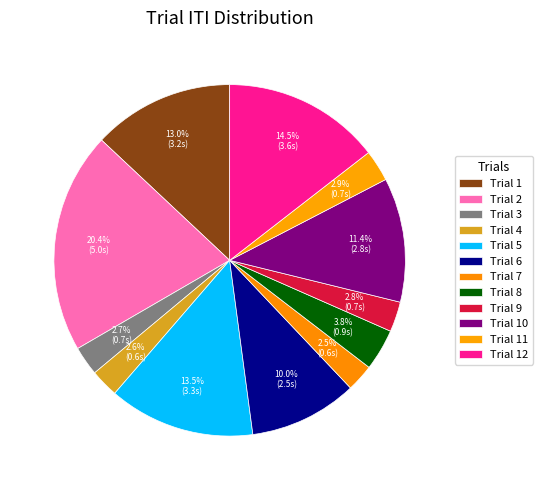

What is the change in value from Trial 1 to Trial 5?

+0.1